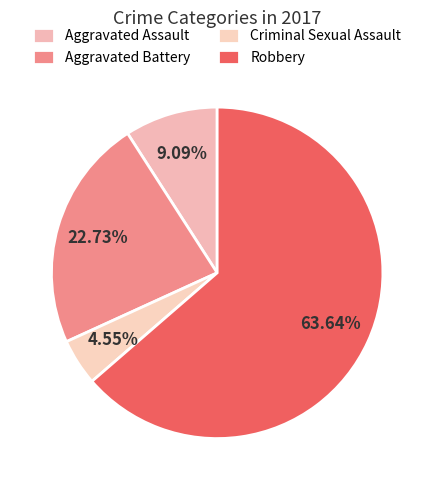

To the nearest percent, what is the difference between the Aggravated Battery and Criminal Sexual Assault slice percentages?

18%